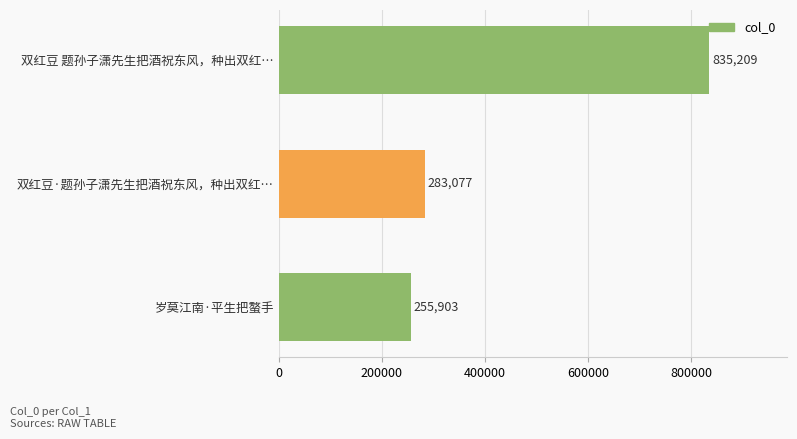

Rank the categories by value from highest to lowest.

双红豆 题孙子潇先生把酒祝东风，种出双红…, 双红豆·题孙子潇先生把酒祝东风，种出双红…, 岁莫江南·平生把螯手